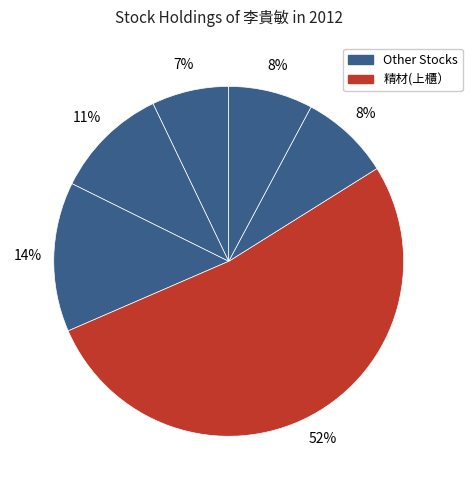

Count the number of slices in the pie.

6